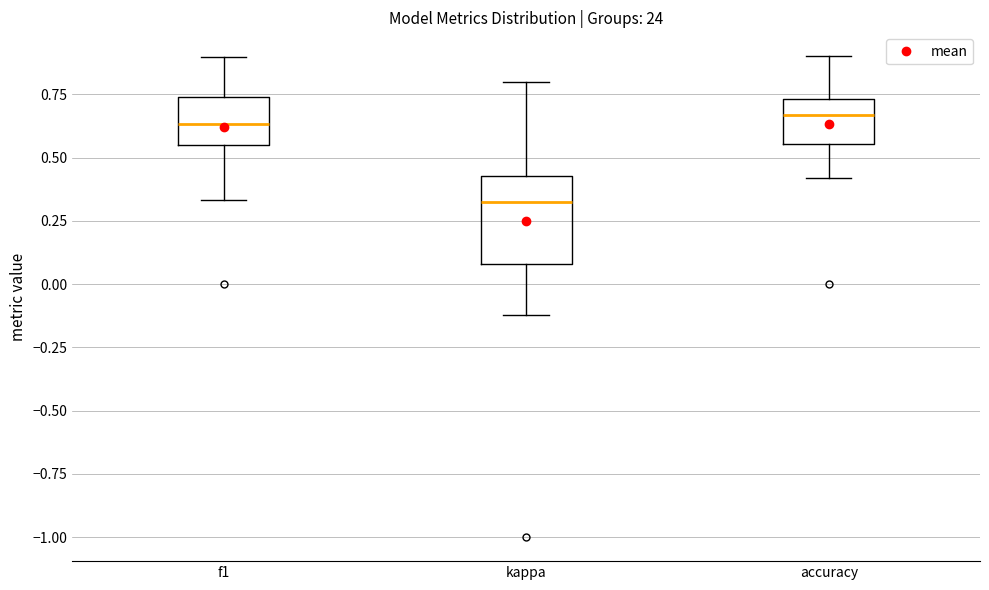

Reading left to right, read every box against the y-axis: the position of its median line, the range the box covers, and the ends of its whiskers. The values are not printed on the chart, so give them approximately, as read against the axis.

f1: median 0.65, box 0.55 to 0.75, whiskers 0.35 to 0.90
kappa: median 0.30, box 0.10 to 0.45, whiskers -0.10 to 0.80
accuracy: median 0.65, box 0.55 to 0.75, whiskers 0.40 to 0.90